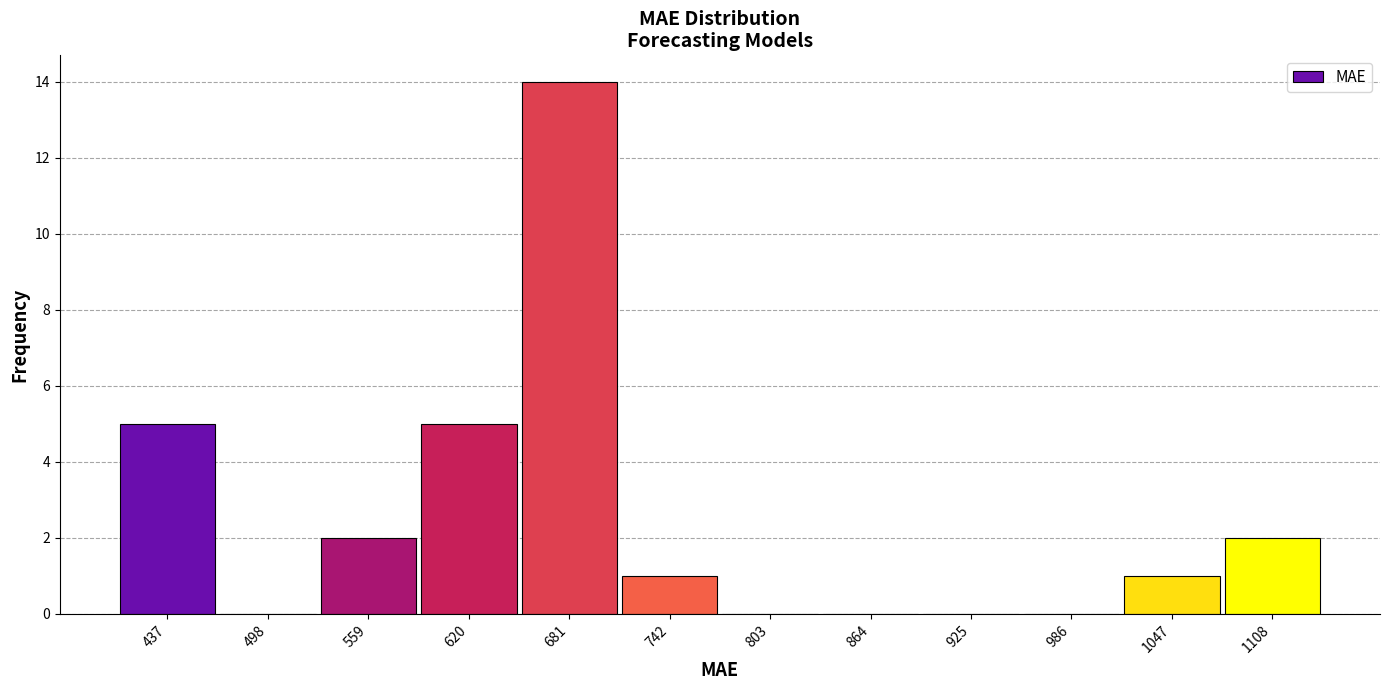

Reading left to right, list every bar in this chart as the range it spans on the x-axis followed by its height. Neither the bar edges nor the heights are printed on the chart, so give them approximately, as read against the axes.

410 to 470: 5
470 to 530: 0
530 to 590: 2
590 to 650: 5
650 to 710: 14
710 to 770: 1
770 to 830: 0
830 to 890: 0
890 to 960: 0
960 to 1020: 0
1020 to 1080: 1
1080 to 1140: 2